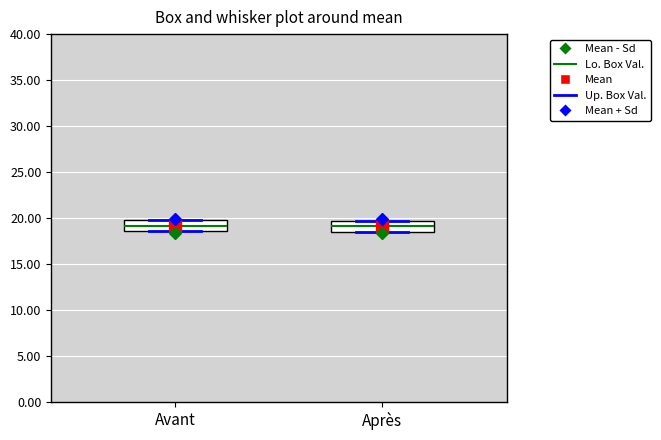

Where is the upper edge of the box for Après on the y-axis? The values are not printed on the chart, so give them approximately, as read against the axis.

19.5